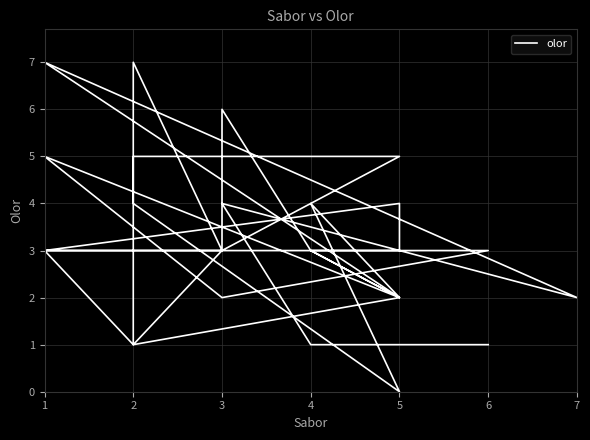

Where is the first local maximum?

3